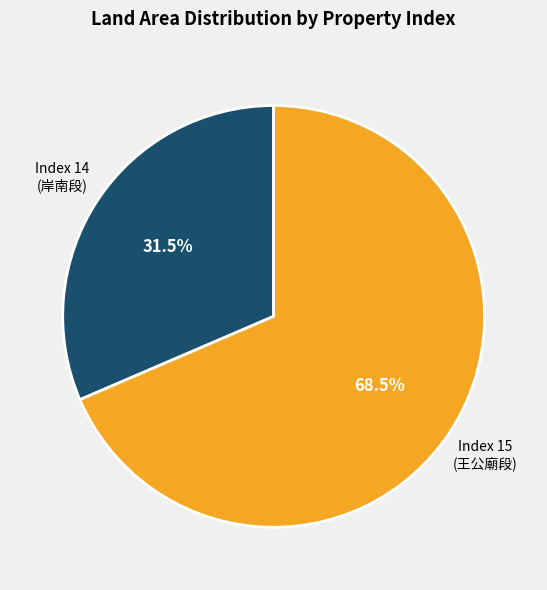

Which category has the smallest portion of the pie?

Index 14 (岸南段)